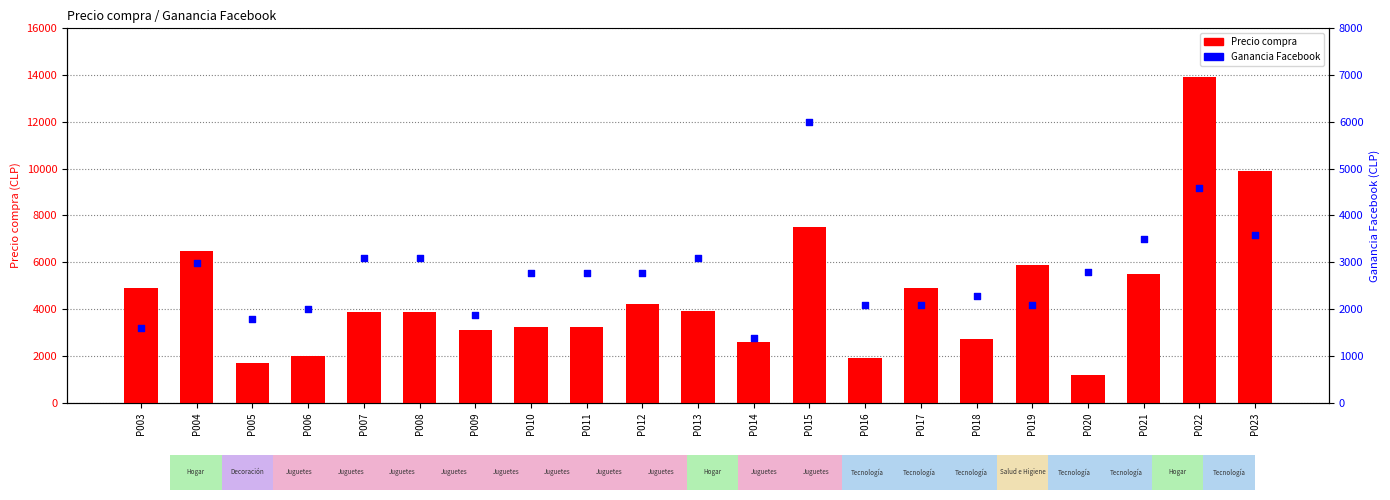

Is the value of Ganancia Facebook at P023 greater than the value of Precio compra at P013?

No